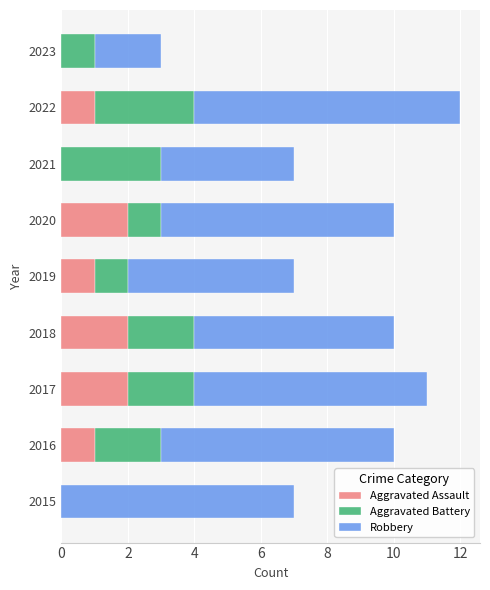

What is the sum of all Aggravated Assault values?

9